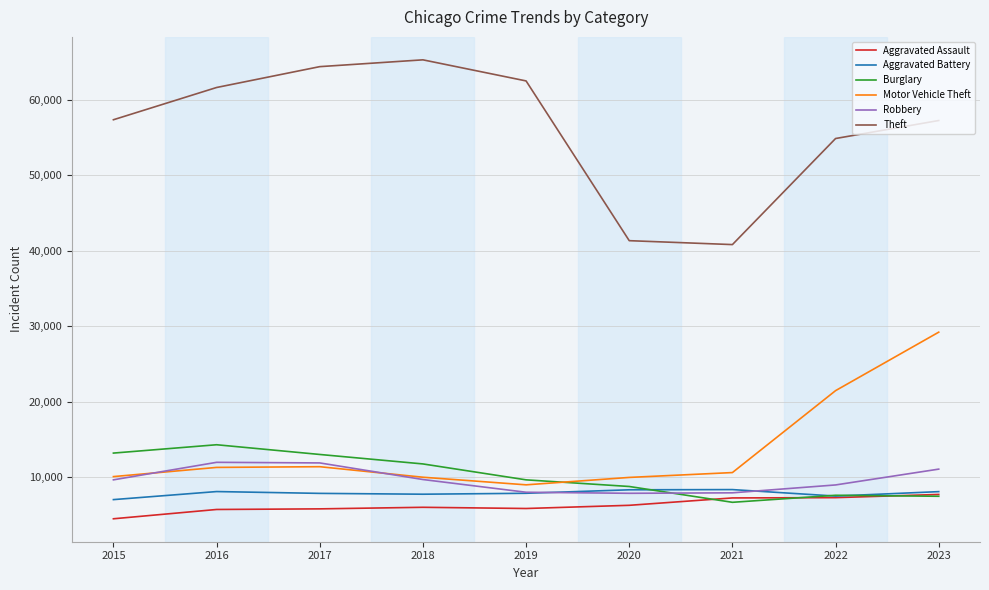

True or false: Motor Vehicle Theft and Theft intersect in this chart.

False